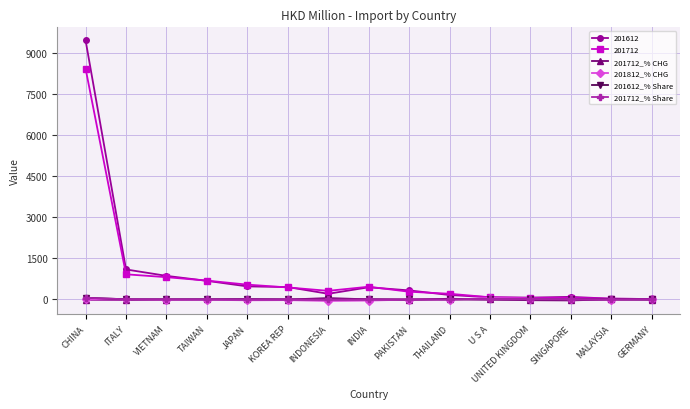

At which category is the sum across all series the highest?

CHINA